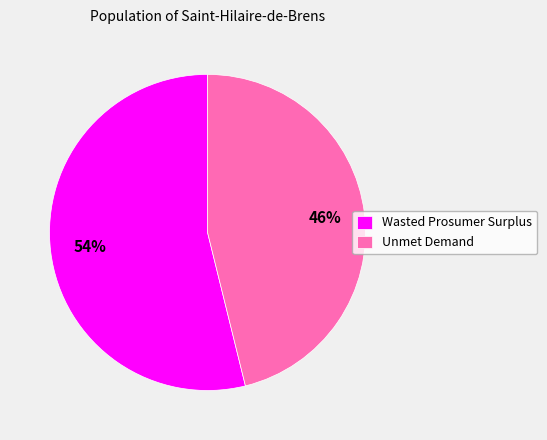

The Unmet Demand slice represents 46% of the pie. True or false?

True